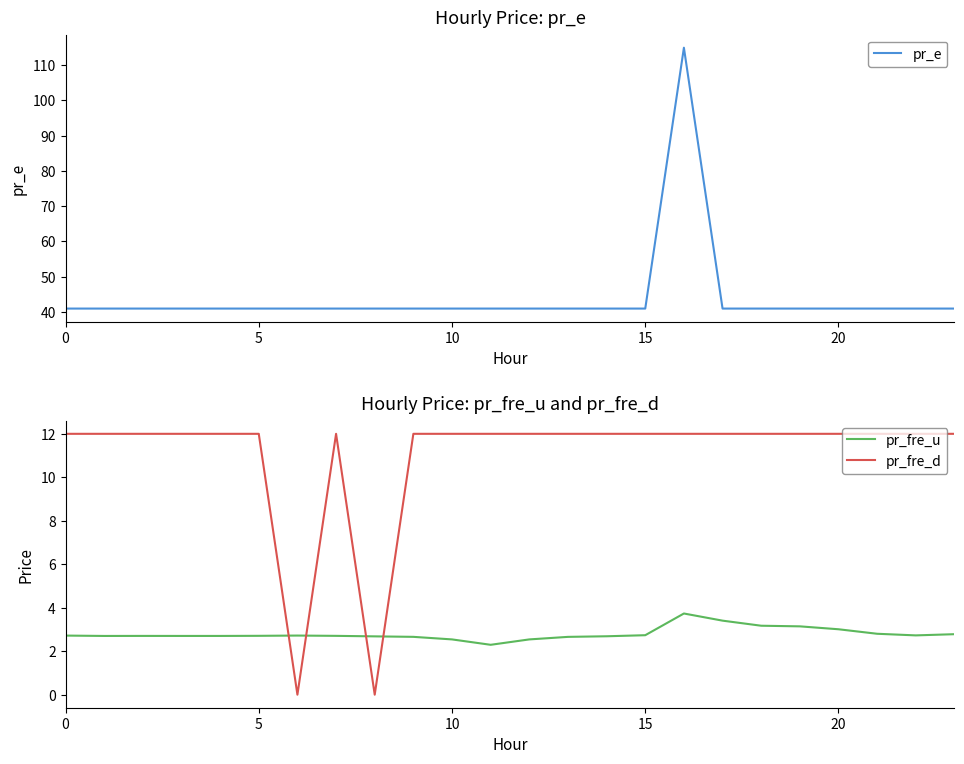

True or false: pr_fre_d has more than 1 points higher than both neighbors.

False